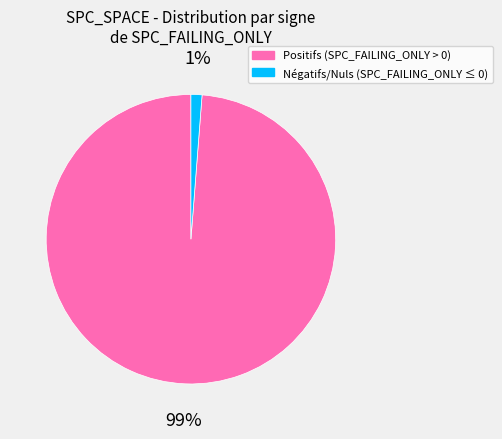

Does any single category account for the majority?

Yes